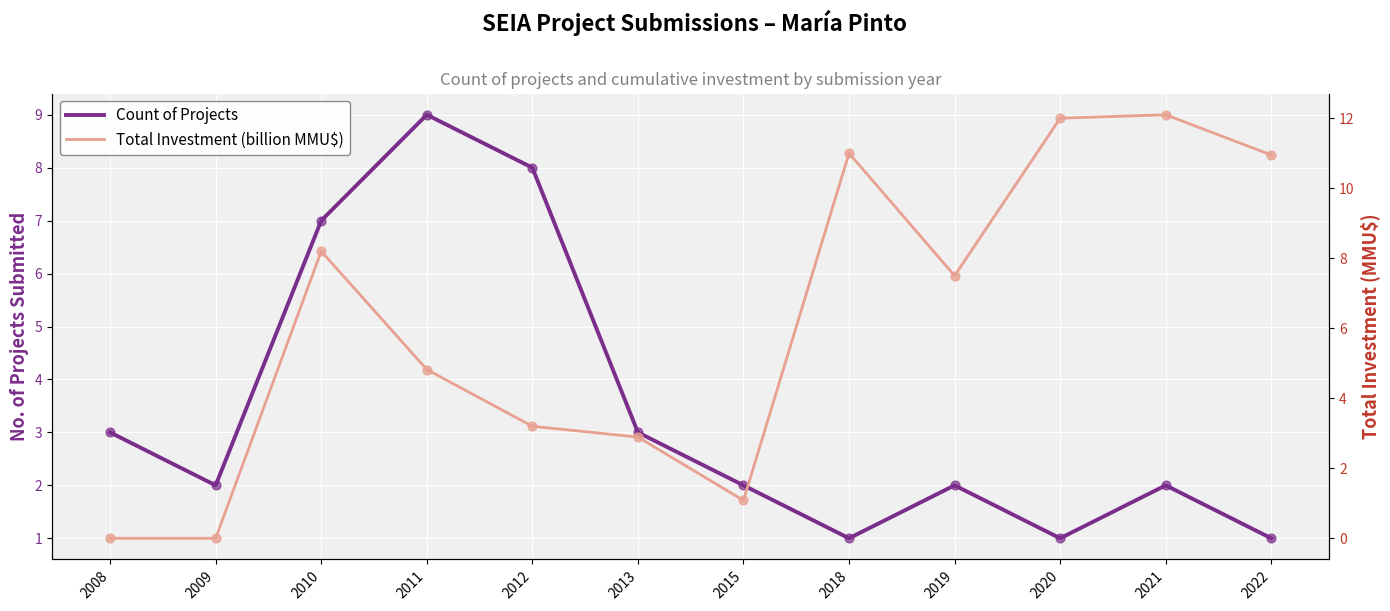

Which series contains the highest Y value?

Total Investment (billion MMU$)